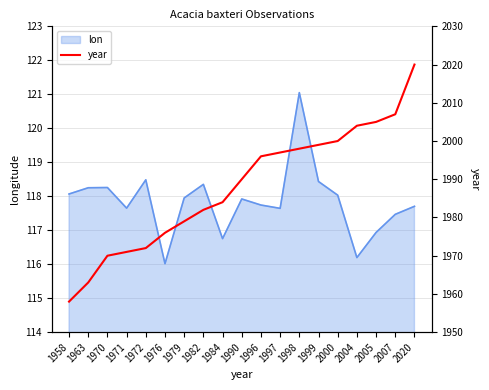

The value of lon at 1997 is 71.4. True or false?

False